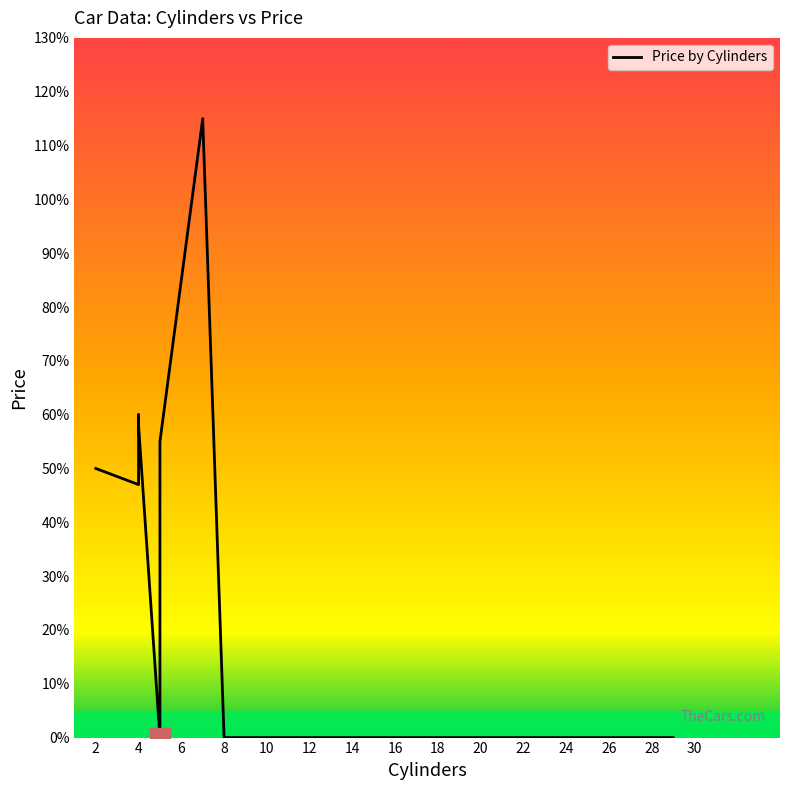

Does the chart have visible grid lines?

No